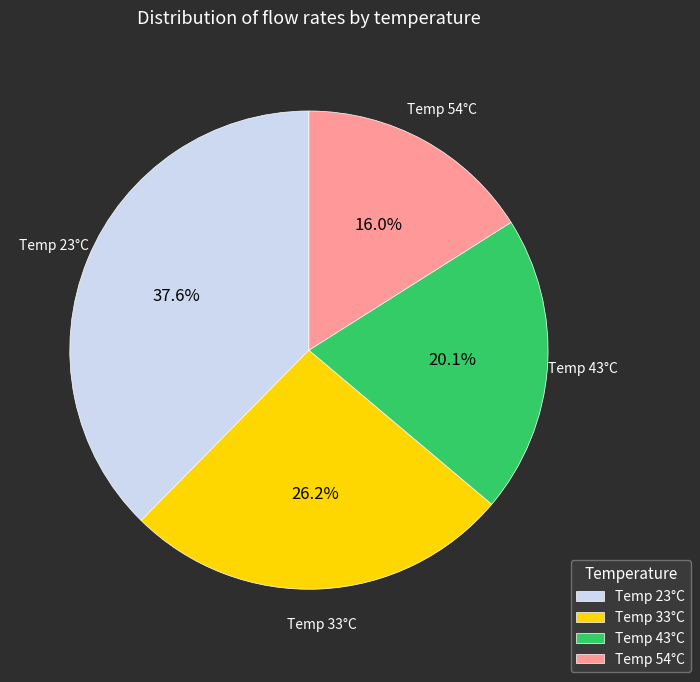

Combined, what portion of the pie is Temp 43°C and Temp 23°C?

57.8%